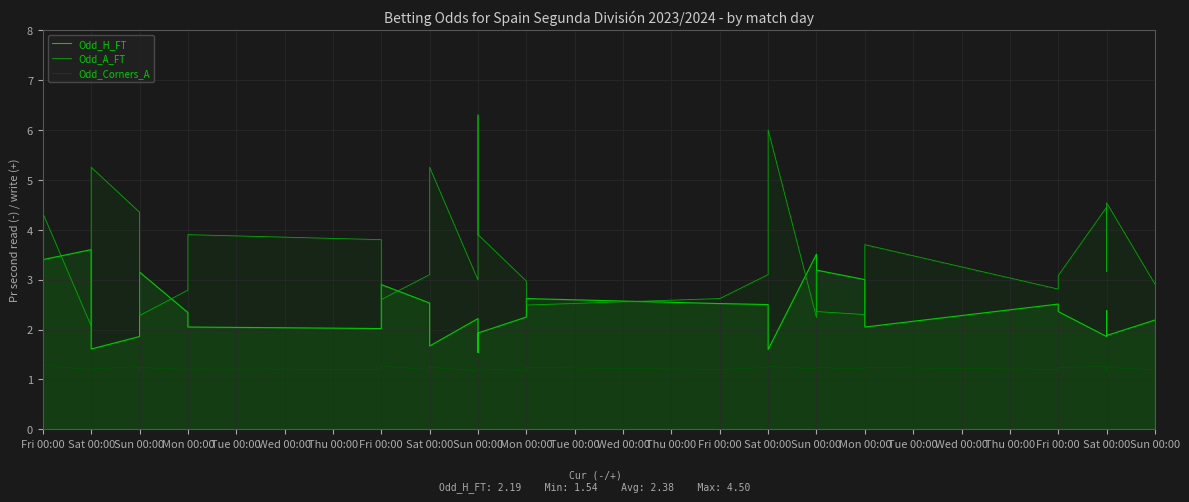

How many data points in Odd_A_FT are above 3?

25